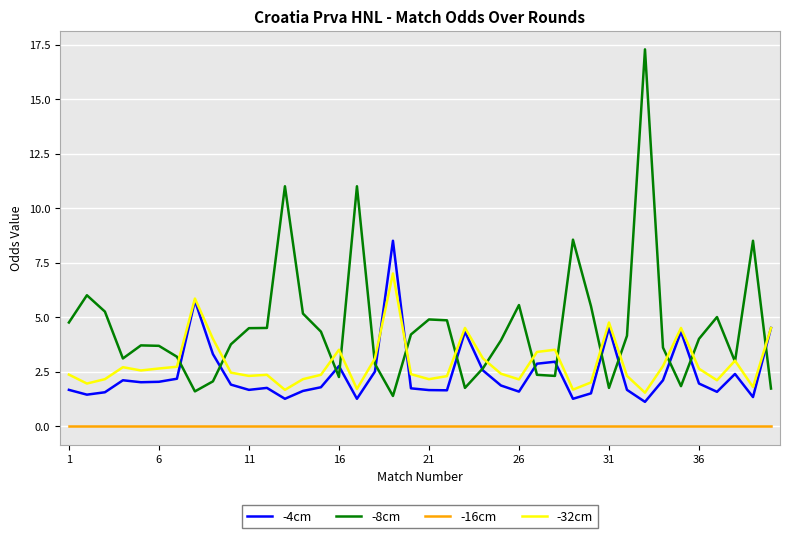

What is the greatest value displayed?

17.3